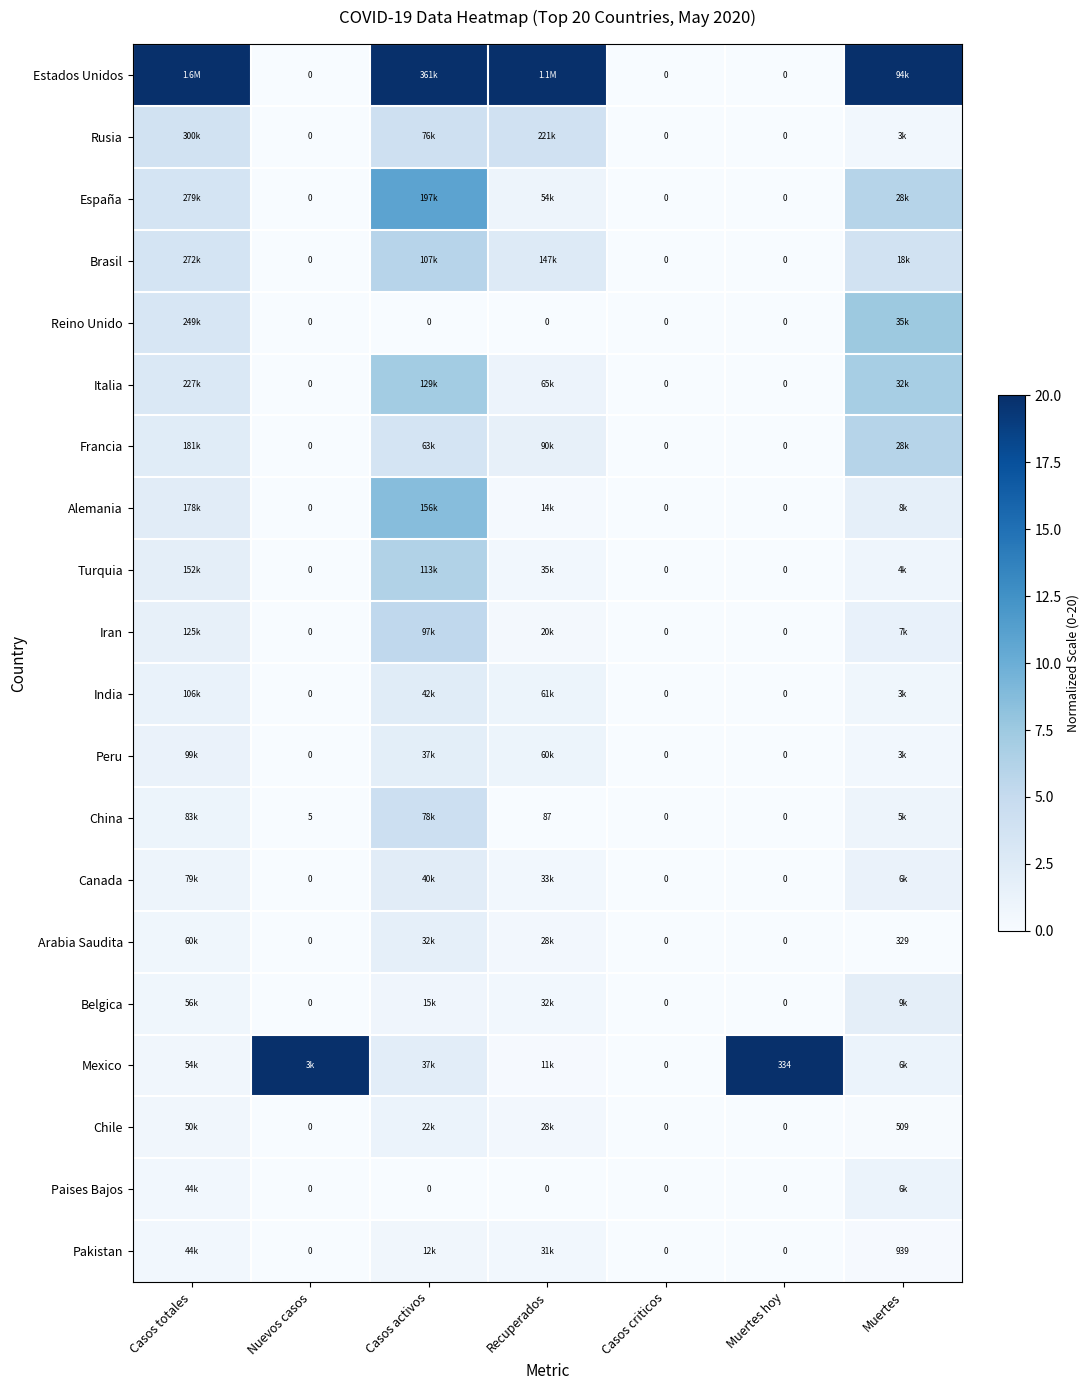

Is the value of Mexico at Muertes greater than the value of Estados Unidos at Casos criticos?

Yes